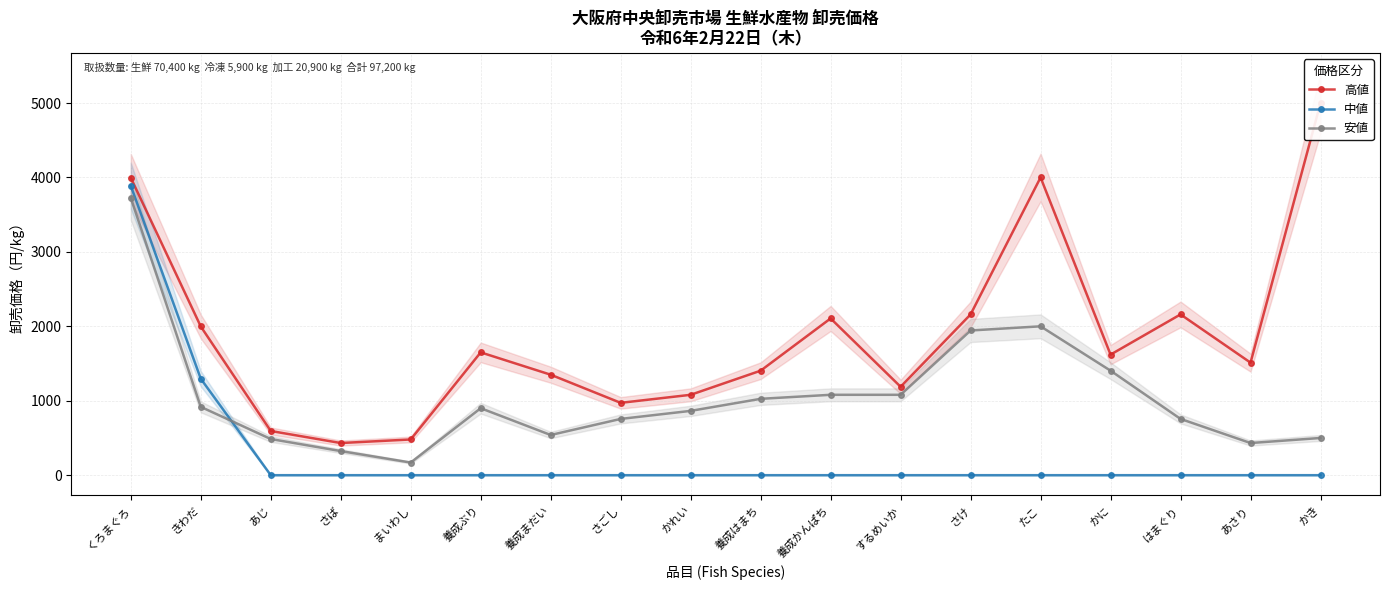

Is the value of 高値 at まいわし greater than the value of 安値 at さごし?

No